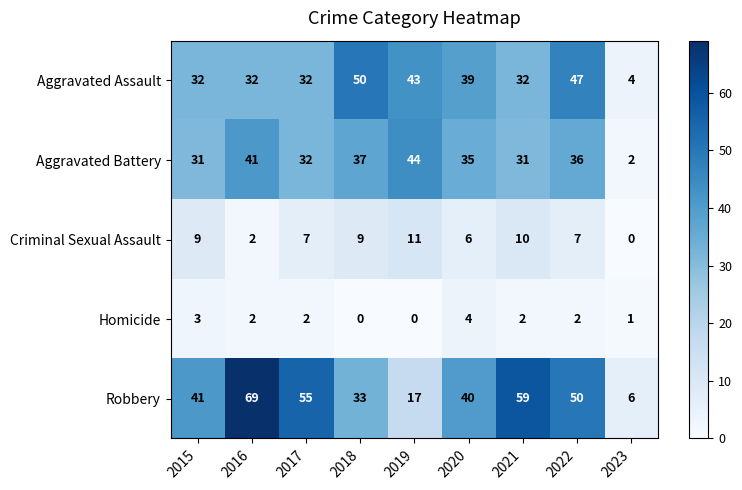

What is the difference between the second highest and second lowest values in the Aggravated Assault series?

15